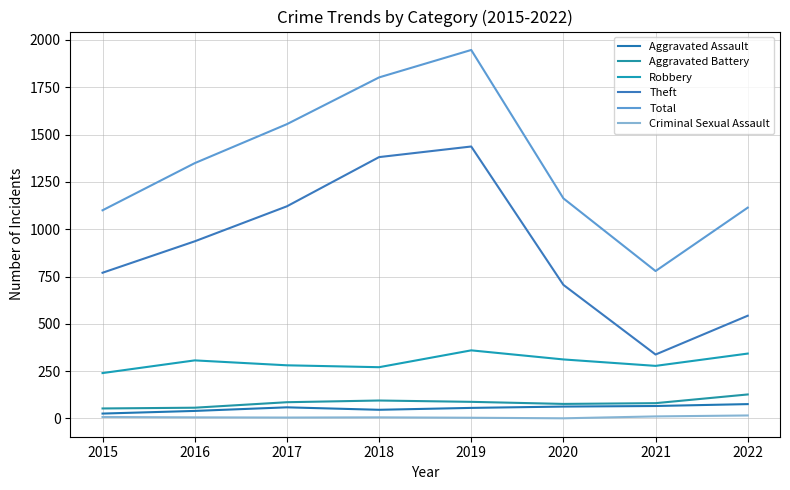

Is this an area chart (filled region under the line)?

No